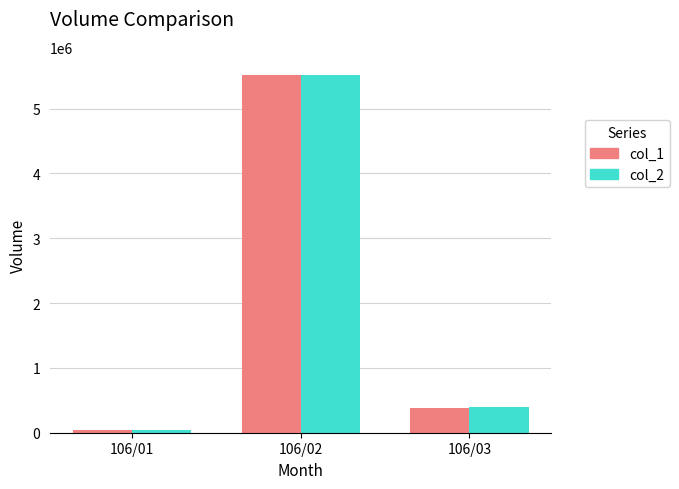

Reading left to right, what are all the values shown in this chart?

col_1: 106/01=48000	106/02=5524000	106/03=387000
col_2: 106/01=38340	106/02=5517210	106/03=397920